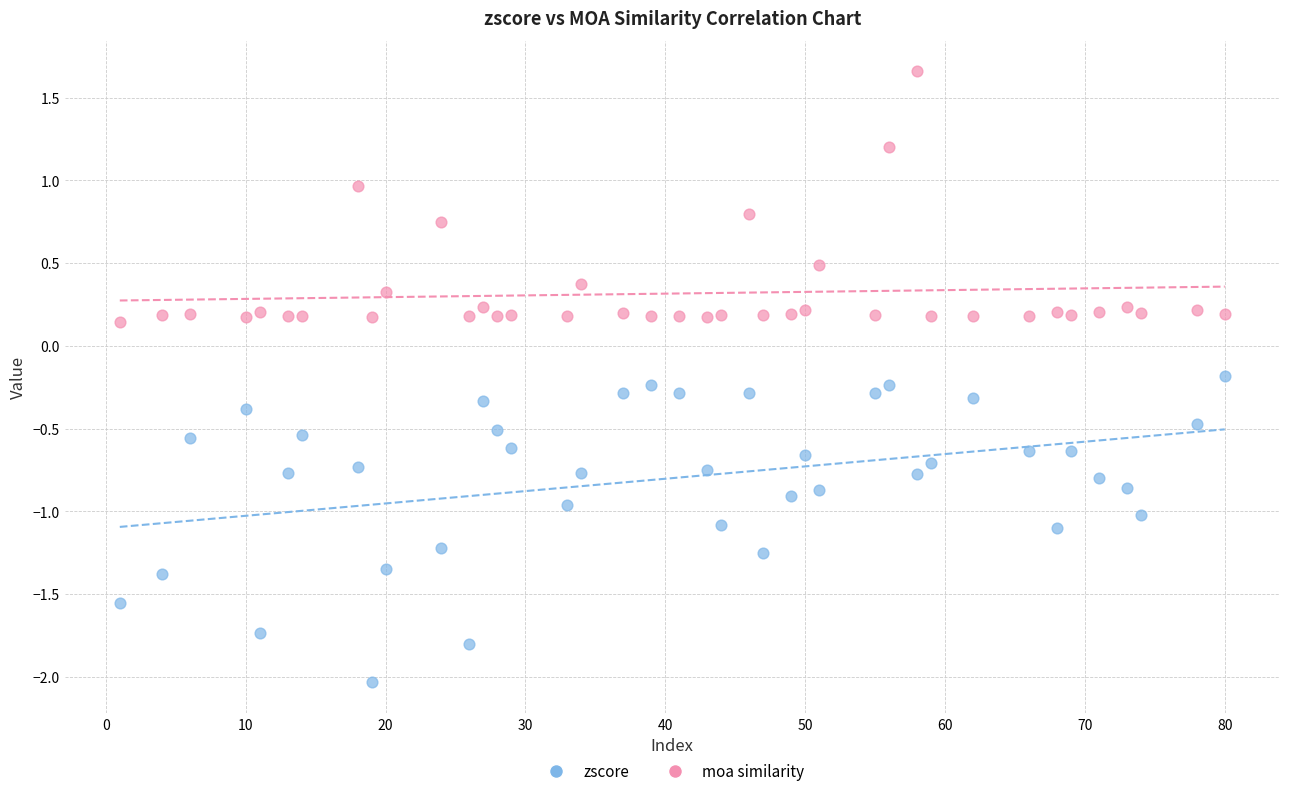

Across all data points, what is the range of X values (max minus min)?

79.0